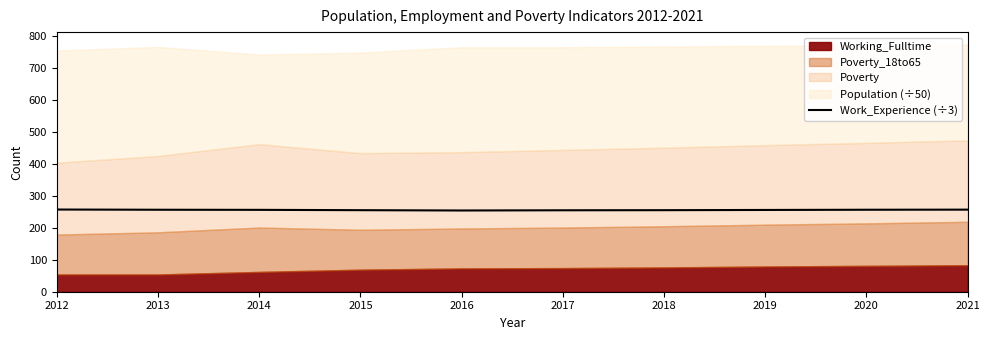

What is the lowest value of the Work_Experience (÷3) series?

254.3